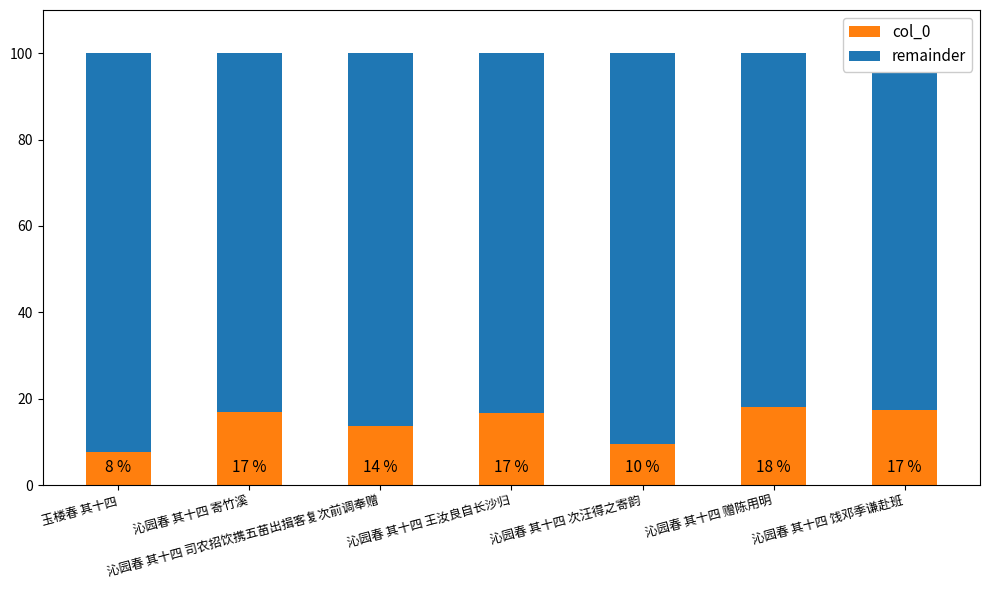

What is the label of the 3rd bar from the left?

沁园春 其十四 司农招饮携五苗出揖客复次前调奉赠